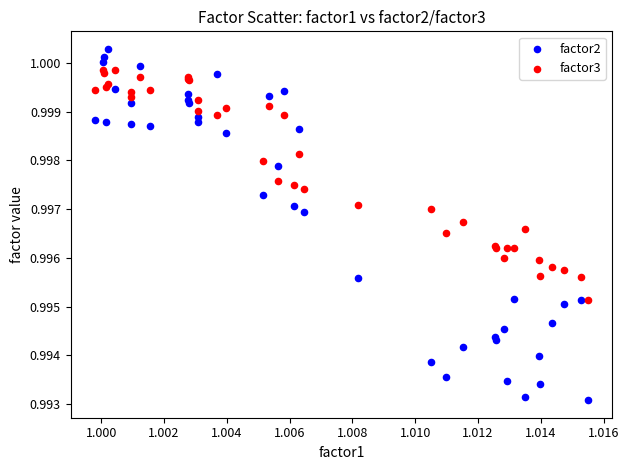

Which series contains the highest Y value?

factor2